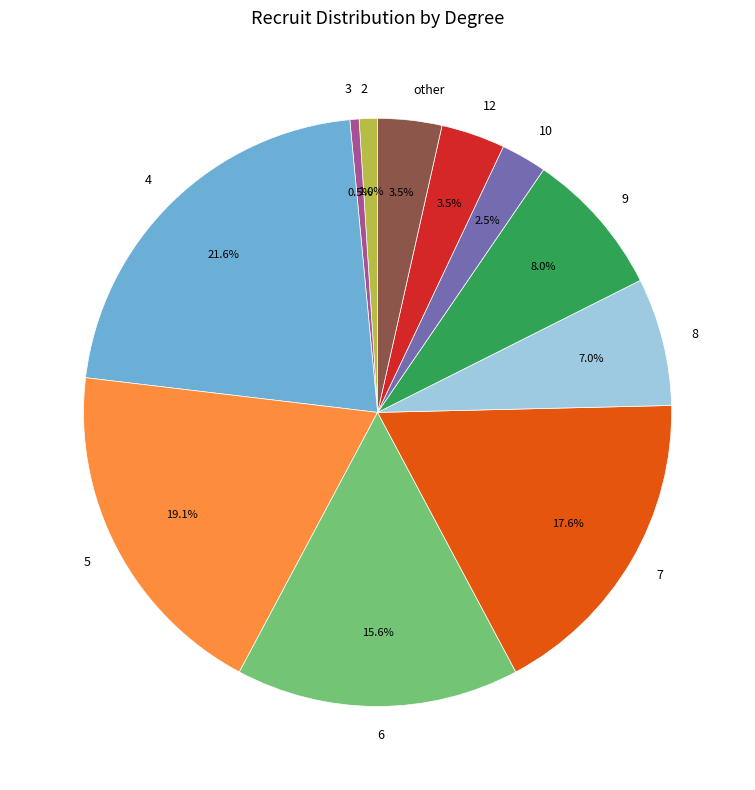

To the nearest percent, what percentage of the pie is 8?

7%